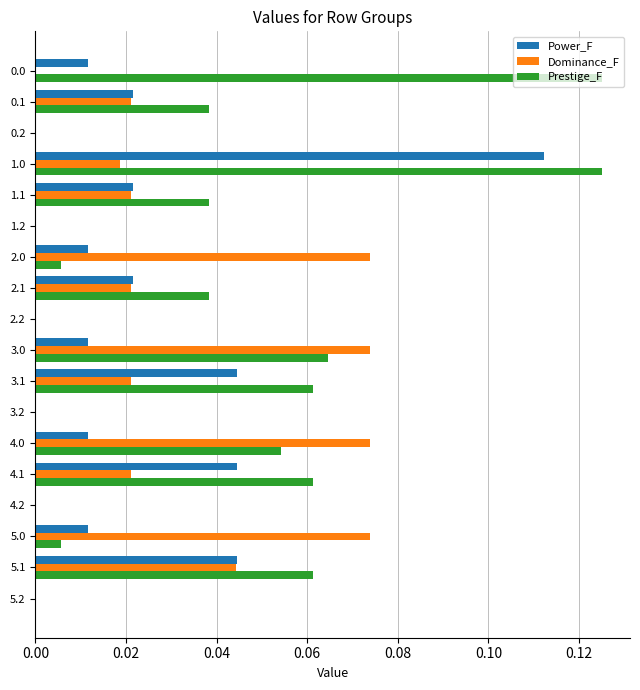

What is the sum of all Prestige_F values?

0.7